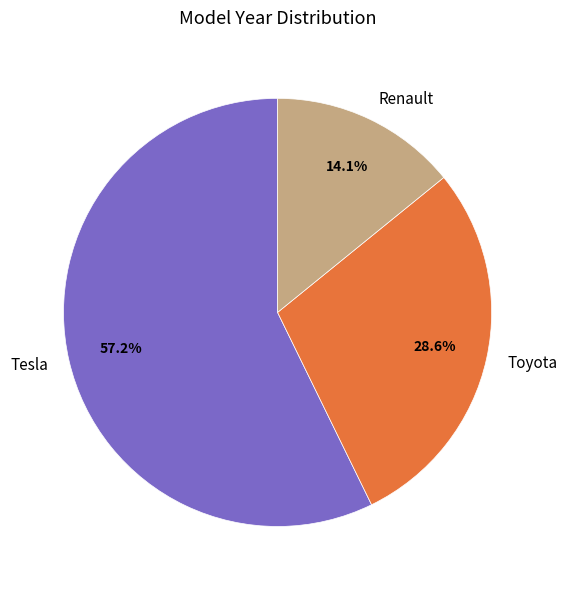

What percentage do Tesla and Renault together represent?

71.4%